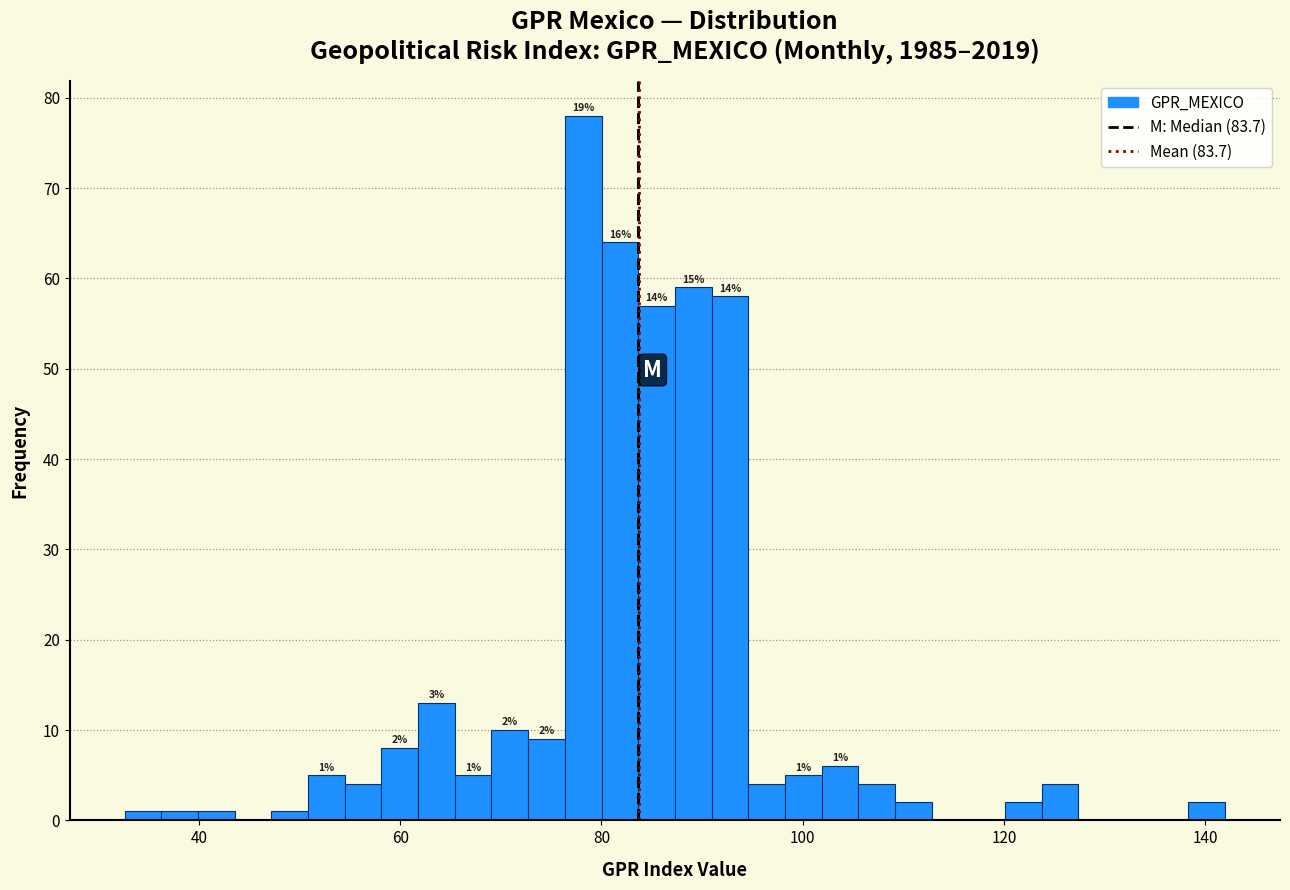

Read against the x-axis, roughly where is the centre of the tallest bar?

78